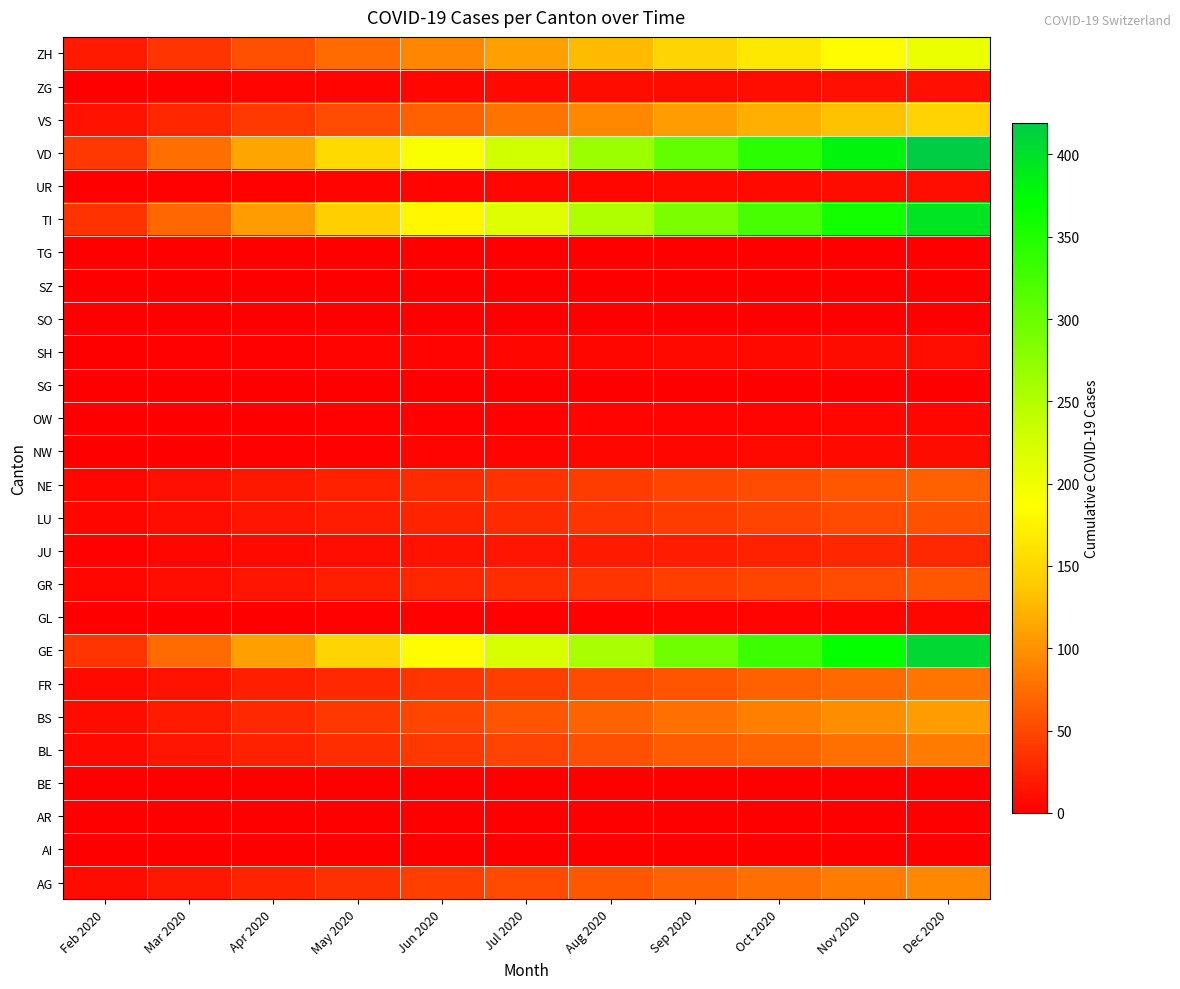

Reading right to left, extract all data points from this chart.

AG: Dec 2020=94.0	Nov 2020=85.5	Oct 2020=76.9	Sep 2020=68.4	Aug 2020=59.8	Jul 2020=51.3	Jun 2020=42.7	May 2020=34.2	Apr 2020=25.6	Mar 2020=17.1	Feb 2020=8.5
AI: Dec 2020=0.0	Nov 2020=0.0	Oct 2020=0.0	Sep 2020=0.0	Aug 2020=0.0	Jul 2020=0.0	Jun 2020=0.0	May 2020=0.0	Apr 2020=0.0	Mar 2020=0.0	Feb 2020=0.0
AR: Dec 2020=0.0	Nov 2020=0.0	Oct 2020=0.0	Sep 2020=0.0	Aug 2020=0.0	Jul 2020=0.0	Jun 2020=0.0	May 2020=0.0	Apr 2020=0.0	Mar 2020=0.0	Feb 2020=0.0
BE: Dec 2020=0.0	Nov 2020=0.0	Oct 2020=0.0	Sep 2020=0.0	Aug 2020=0.0	Jul 2020=0.0	Jun 2020=0.0	May 2020=0.0	Apr 2020=0.0	Mar 2020=0.0	Feb 2020=0.0
BL: Dec 2020=86.0	Nov 2020=78.2	Oct 2020=70.4	Sep 2020=62.5	Aug 2020=54.7	Jul 2020=46.9	Jun 2020=39.1	May 2020=31.3	Apr 2020=23.5	Mar 2020=15.6	Feb 2020=7.8
BS: Dec 2020=108.0	Nov 2020=98.2	Oct 2020=88.4	Sep 2020=78.5	Aug 2020=68.7	Jul 2020=58.9	Jun 2020=49.1	May 2020=39.3	Apr 2020=29.5	Mar 2020=19.6	Feb 2020=9.8
FR: Dec 2020=81.0	Nov 2020=73.6	Oct 2020=66.3	Sep 2020=58.9	Aug 2020=51.5	Jul 2020=44.2	Jun 2020=36.8	May 2020=29.5	Apr 2020=22.1	Mar 2020=14.7	Feb 2020=7.4
GE: Dec 2020=406.0	Nov 2020=369.1	Oct 2020=332.2	Sep 2020=295.3	Aug 2020=258.4	Jul 2020=221.5	Jun 2020=184.5	May 2020=147.6	Apr 2020=110.7	Mar 2020=73.8	Feb 2020=36.9
GL: Dec 2020=5.0	Nov 2020=4.5	Oct 2020=4.1	Sep 2020=3.6	Aug 2020=3.2	Jul 2020=2.7	Jun 2020=2.3	May 2020=1.8	Apr 2020=1.4	Mar 2020=0.9	Feb 2020=0.5
GR: Dec 2020=59.0	Nov 2020=53.6	Oct 2020=48.3	Sep 2020=42.9	Aug 2020=37.5	Jul 2020=32.2	Jun 2020=26.8	May 2020=21.5	Apr 2020=16.1	Mar 2020=10.7	Feb 2020=5.4
JU: Dec 2020=29.0	Nov 2020=26.4	Oct 2020=23.7	Sep 2020=21.1	Aug 2020=18.5	Jul 2020=15.8	Jun 2020=13.2	May 2020=10.5	Apr 2020=7.9	Mar 2020=5.3	Feb 2020=2.6
LU: Dec 2020=57.0	Nov 2020=51.8	Oct 2020=46.6	Sep 2020=41.5	Aug 2020=36.3	Jul 2020=31.1	Jun 2020=25.9	May 2020=20.7	Apr 2020=15.5	Mar 2020=10.4	Feb 2020=5.2
NE: Dec 2020=66.0	Nov 2020=60.0	Oct 2020=54.0	Sep 2020=48.0	Aug 2020=42.0	Jul 2020=36.0	Jun 2020=30.0	May 2020=24.0	Apr 2020=18.0	Mar 2020=12.0	Feb 2020=6.0
NW: Dec 2020=9.0	Nov 2020=8.2	Oct 2020=7.4	Sep 2020=6.5	Aug 2020=5.7	Jul 2020=4.9	Jun 2020=4.1	May 2020=3.3	Apr 2020=2.5	Mar 2020=1.6	Feb 2020=0.8
OW: Dec 2020=6.0	Nov 2020=5.5	Oct 2020=4.9	Sep 2020=4.4	Aug 2020=3.8	Jul 2020=3.3	Jun 2020=2.7	May 2020=2.2	Apr 2020=1.6	Mar 2020=1.1	Feb 2020=0.5
SG: Dec 2020=0.0	Nov 2020=0.0	Oct 2020=0.0	Sep 2020=0.0	Aug 2020=0.0	Jul 2020=0.0	Jun 2020=0.0	May 2020=0.0	Apr 2020=0.0	Mar 2020=0.0	Feb 2020=0.0
SH: Dec 2020=10.0	Nov 2020=9.1	Oct 2020=8.2	Sep 2020=7.3	Aug 2020=6.4	Jul 2020=5.5	Jun 2020=4.5	May 2020=3.6	Apr 2020=2.7	Mar 2020=1.8	Feb 2020=0.9
SO: Dec 2020=0.0	Nov 2020=0.0	Oct 2020=0.0	Sep 2020=0.0	Aug 2020=0.0	Jul 2020=0.0	Jun 2020=0.0	May 2020=0.0	Apr 2020=0.0	Mar 2020=0.0	Feb 2020=0.0
SZ: Dec 2020=0.0	Nov 2020=0.0	Oct 2020=0.0	Sep 2020=0.0	Aug 2020=0.0	Jul 2020=0.0	Jun 2020=0.0	May 2020=0.0	Apr 2020=0.0	Mar 2020=0.0	Feb 2020=0.0
TG: Dec 2020=0.0	Nov 2020=0.0	Oct 2020=0.0	Sep 2020=0.0	Aug 2020=0.0	Jul 2020=0.0	Jun 2020=0.0	May 2020=0.0	Apr 2020=0.0	Mar 2020=0.0	Feb 2020=0.0
TI: Dec 2020=396.0	Nov 2020=360.0	Oct 2020=324.0	Sep 2020=288.0	Aug 2020=252.0	Jul 2020=216.0	Jun 2020=180.0	May 2020=144.0	Apr 2020=108.0	Mar 2020=72.0	Feb 2020=36.0
UR: Dec 2020=10.0	Nov 2020=9.1	Oct 2020=8.2	Sep 2020=7.3	Aug 2020=6.4	Jul 2020=5.5	Jun 2020=4.5	May 2020=3.6	Apr 2020=2.7	Mar 2020=1.8	Feb 2020=0.9
VD: Dec 2020=419.0	Nov 2020=380.9	Oct 2020=342.8	Sep 2020=304.7	Aug 2020=266.6	Jul 2020=228.5	Jun 2020=190.5	May 2020=152.4	Apr 2020=114.3	Mar 2020=76.2	Feb 2020=38.1
VS: Dec 2020=147.0	Nov 2020=133.6	Oct 2020=120.3	Sep 2020=106.9	Aug 2020=93.5	Jul 2020=80.2	Jun 2020=66.8	May 2020=53.5	Apr 2020=40.1	Mar 2020=26.7	Feb 2020=13.4
ZG: Dec 2020=13.0	Nov 2020=11.8	Oct 2020=10.6	Sep 2020=9.5	Aug 2020=8.3	Jul 2020=7.1	Jun 2020=5.9	May 2020=4.7	Apr 2020=3.5	Mar 2020=2.4	Feb 2020=1.2
ZH: Dec 2020=203.0	Nov 2020=184.5	Oct 2020=166.1	Sep 2020=147.6	Aug 2020=129.2	Jul 2020=110.7	Jun 2020=92.3	May 2020=73.8	Apr 2020=55.4	Mar 2020=36.9	Feb 2020=18.5